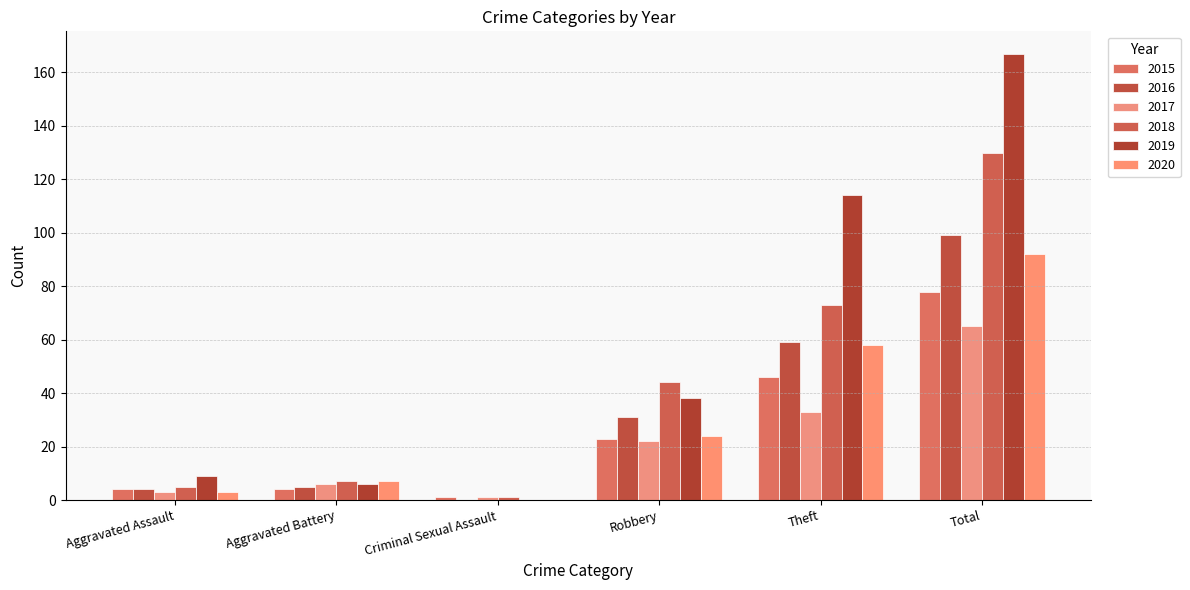

How many distinct data groups are displayed?

6